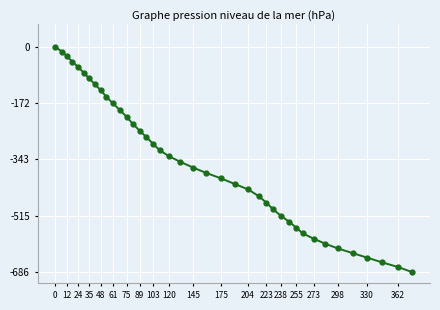

What is the difference between the maximum and minimum values?

686.4